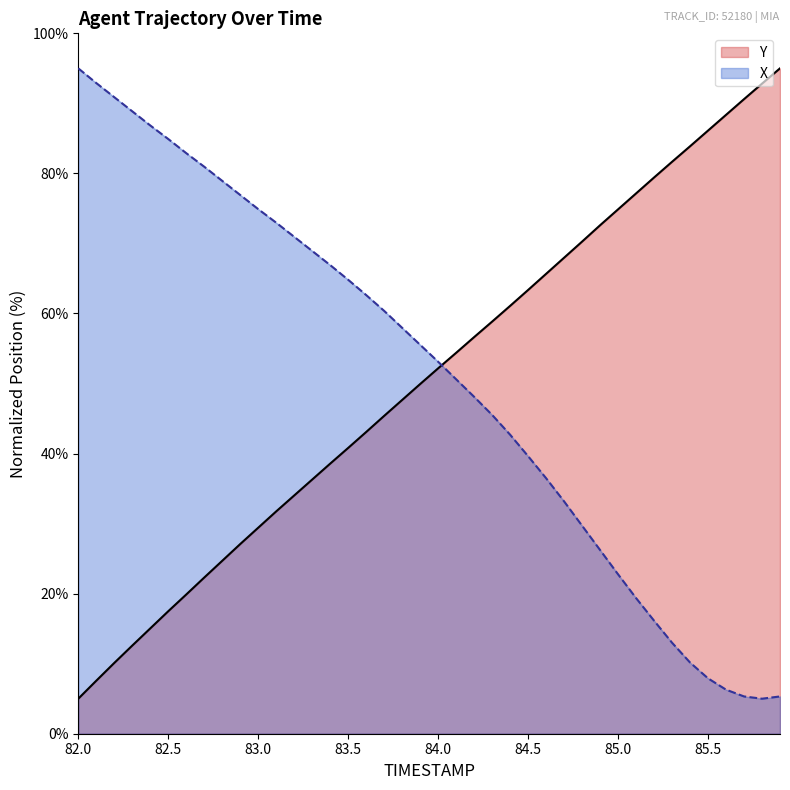

The value of Y at 82.0 is 8.2. True or false?

False